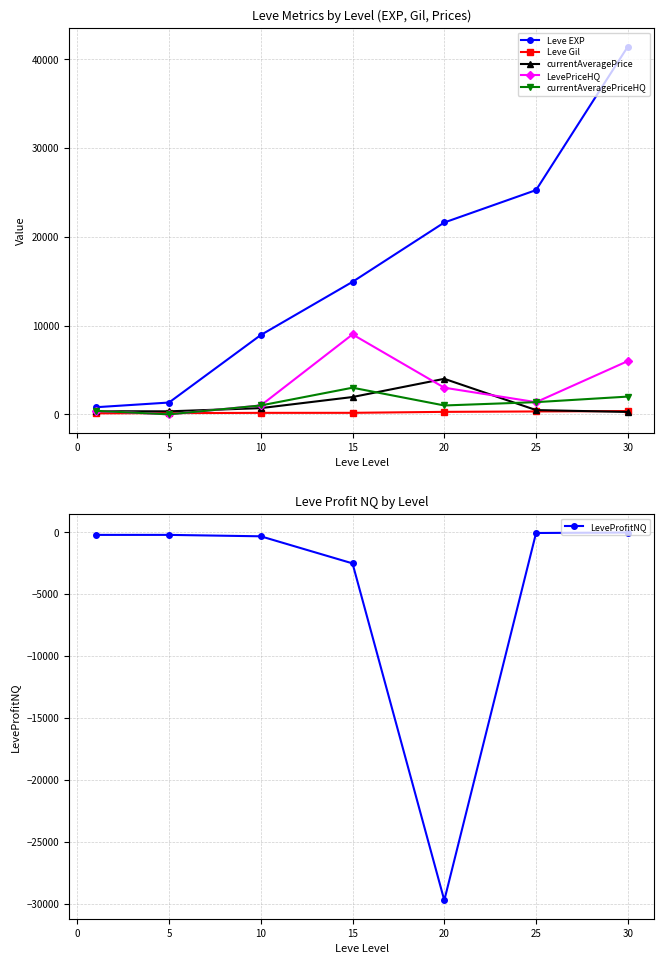

Is it true that LeveProfitNQ equals -1626.4 at 10?

False